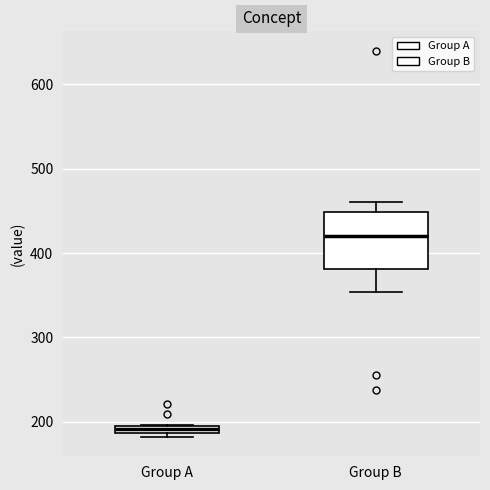

Comparing the boxes themselves (not the whiskers), which one is the tallest?

Group B